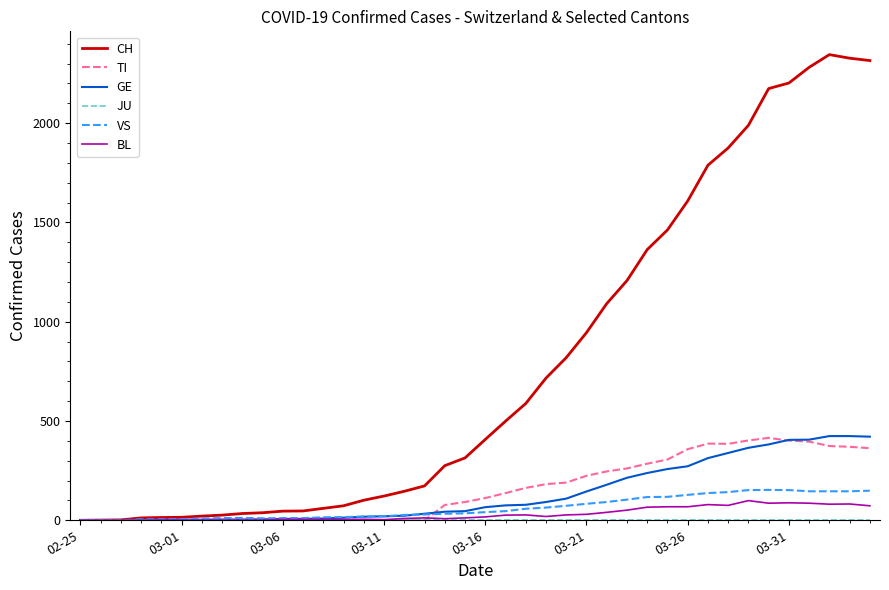

Which series has the largest total across all categories?

CH